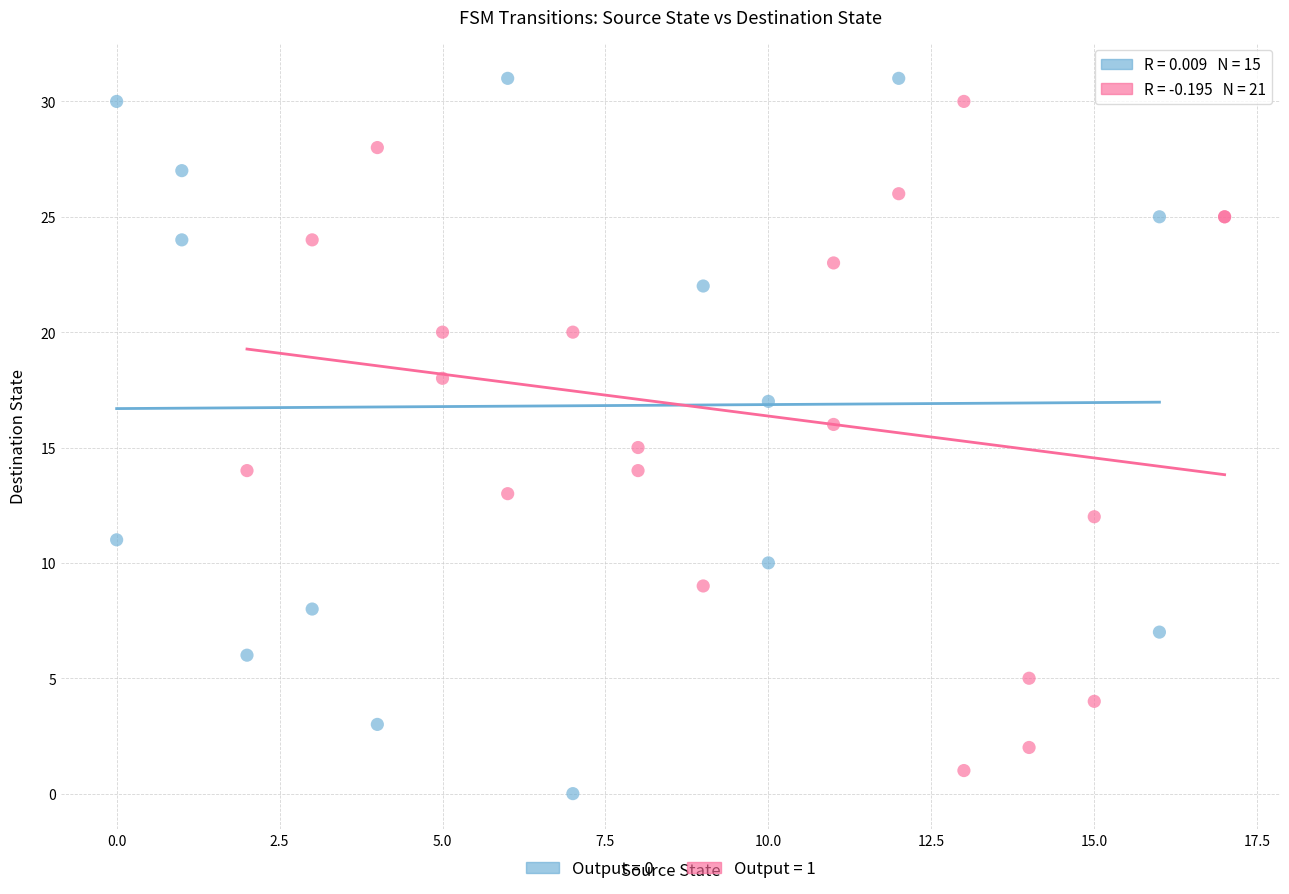

Which series contains the lowest Y value?

Output = 0